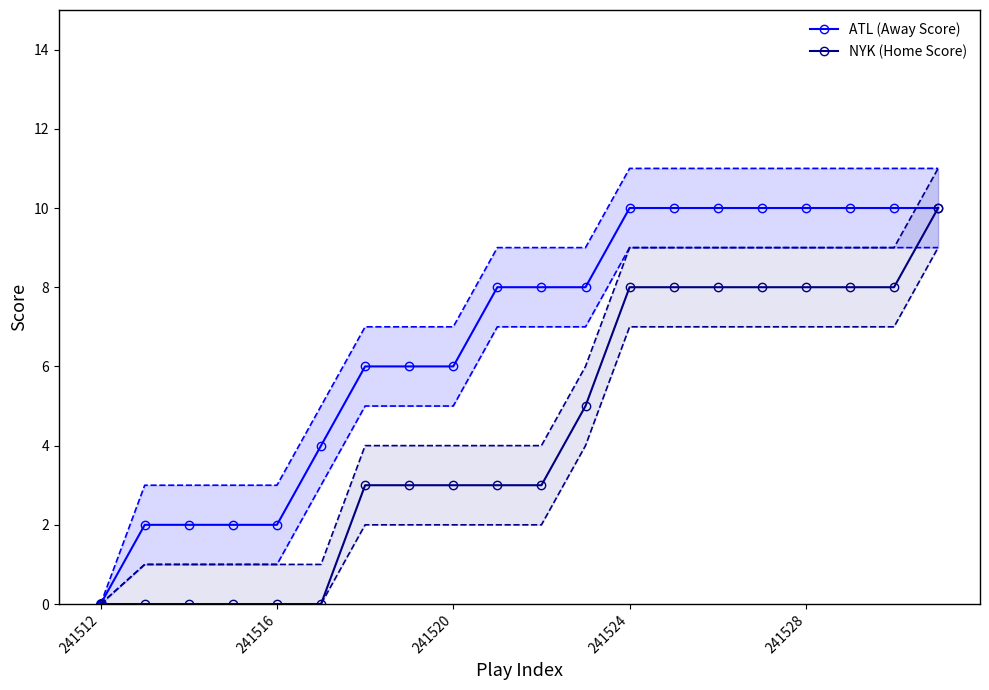

What is the maximum value for ATL (Away Score)?

10